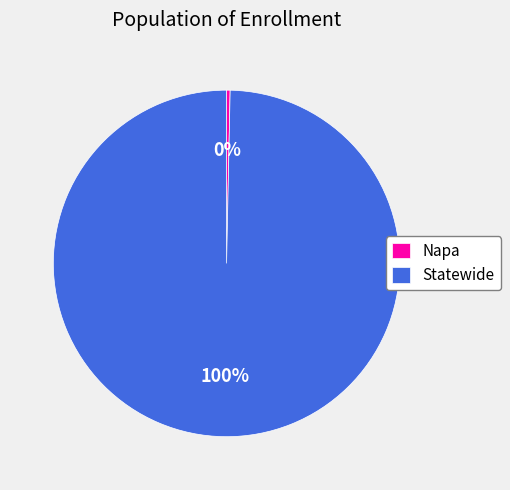

Which has a higher value, Statewide or Napa?

Statewide